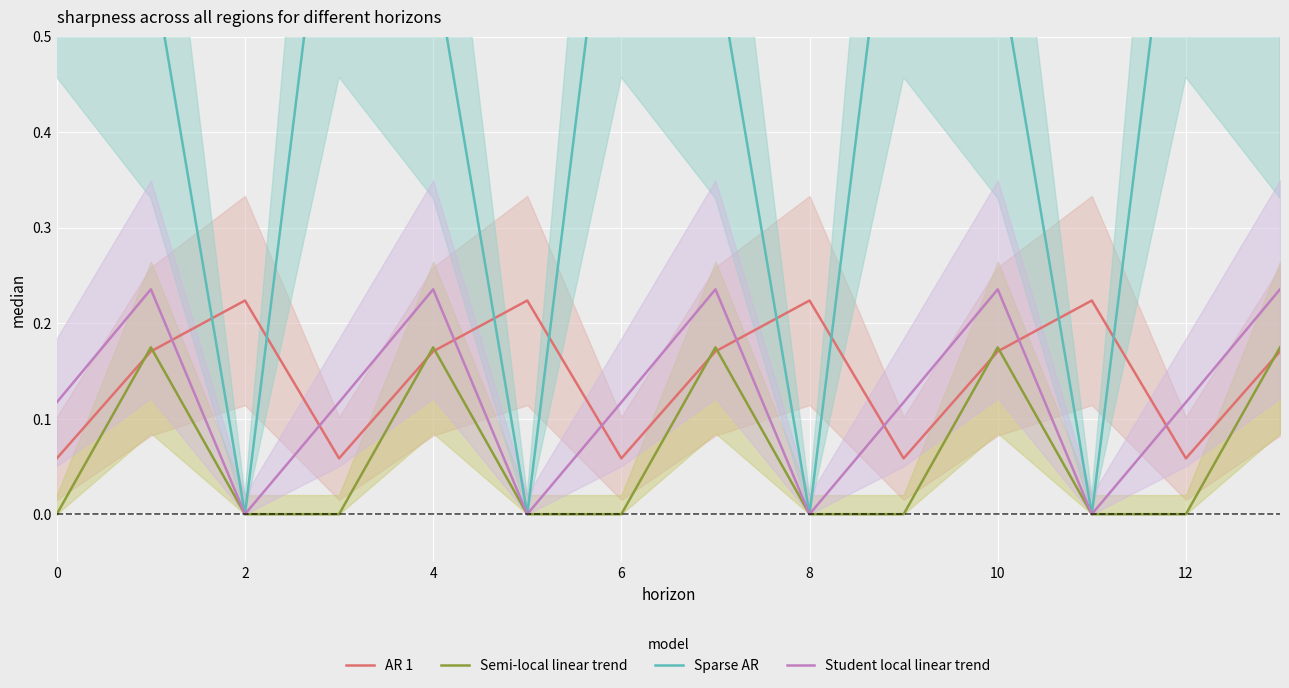

How many intersections are there between AR 1 and Student local linear trend?

8